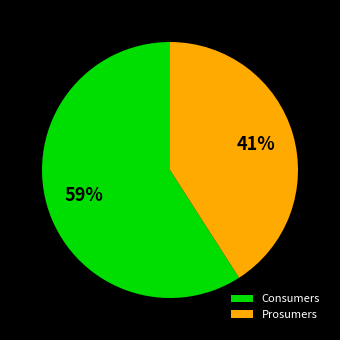

To the nearest percent, what is the difference between the largest and smallest slice percentages?

18%